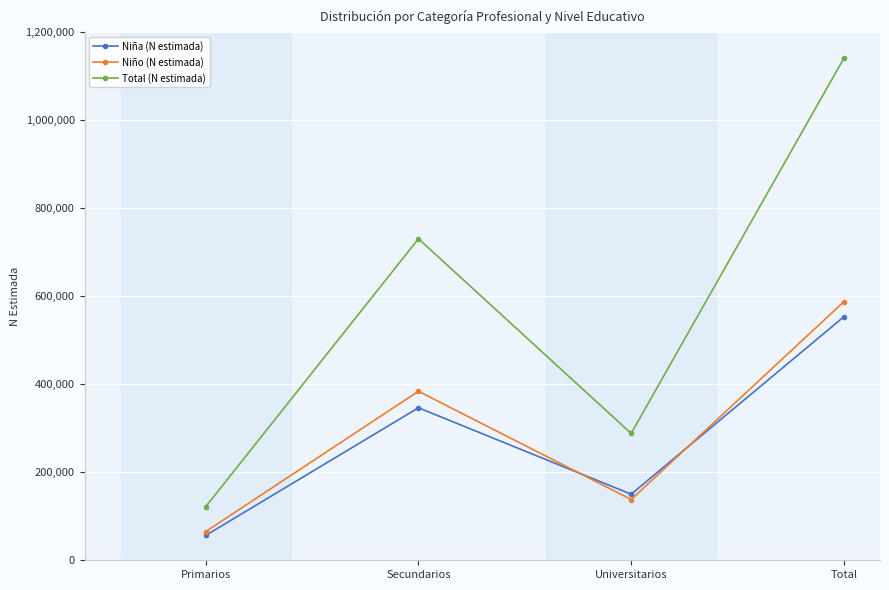

What is the sum of all Niño (N estimada) values?

1175075